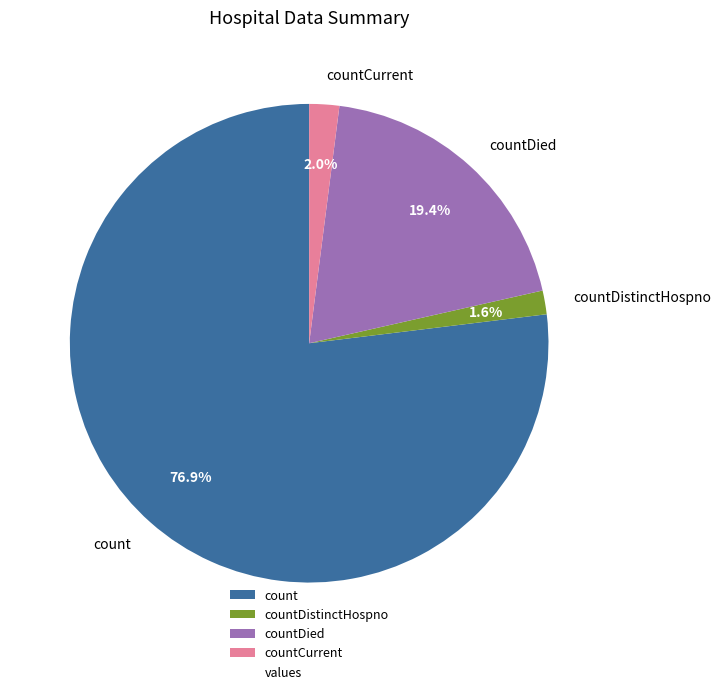

What is the largest slice in the pie chart?

count